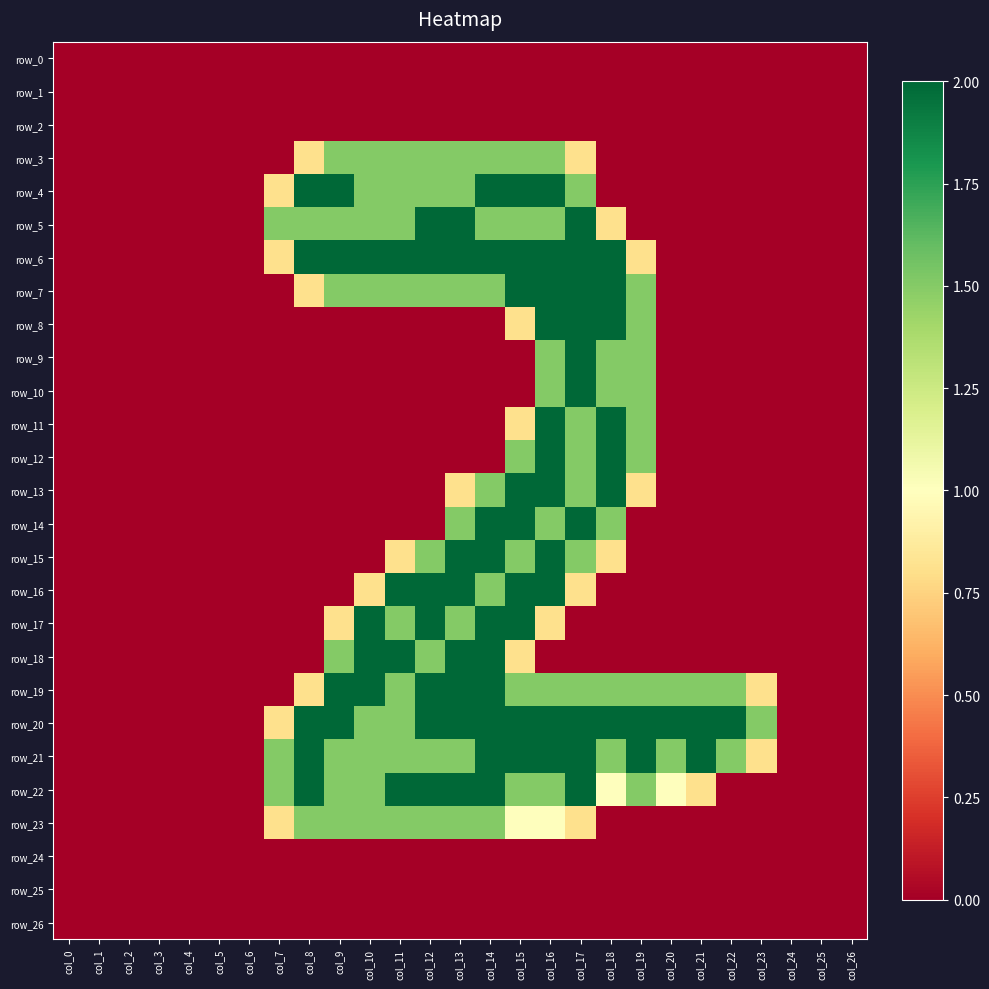

What is the difference between the maximum and minimum values in the row_4 series?

2.0